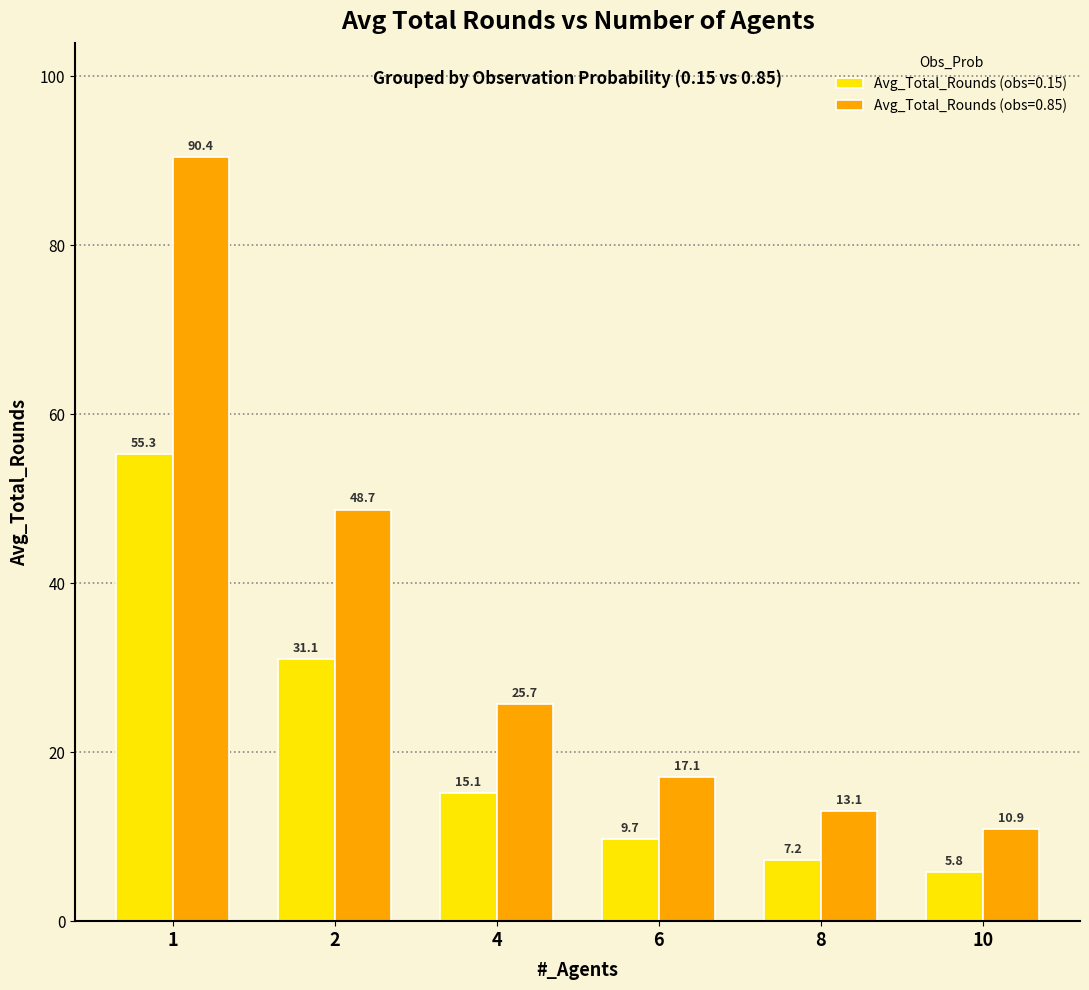

What are all the series names shown in the legend?

Avg_Total_Rounds (obs=0.15), Avg_Total_Rounds (obs=0.85)